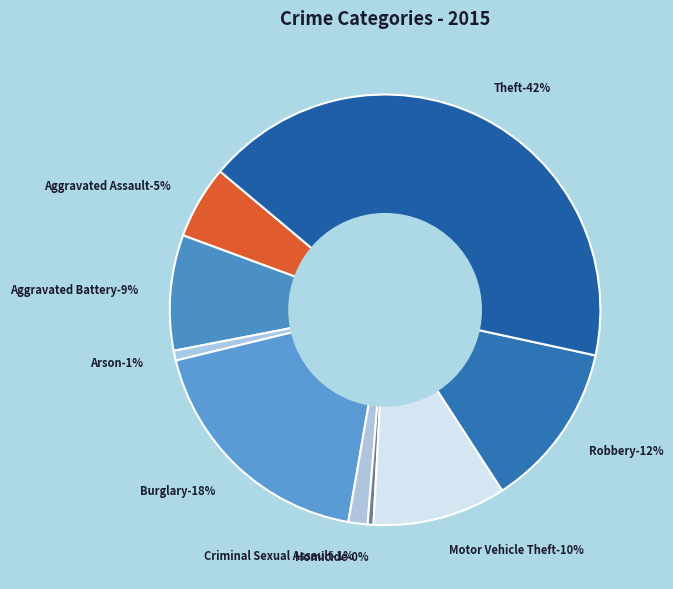

To the nearest percent, what is the combined percentage of Criminal Sexual Assault and Motor Vehicle Theft?

11%